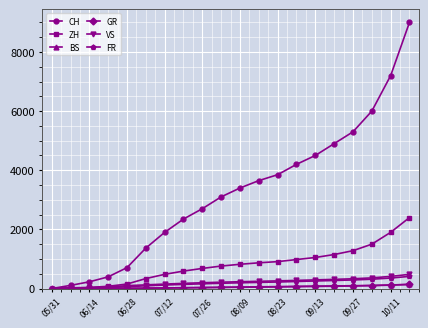

Is this an area chart (filled region under the line)?

No